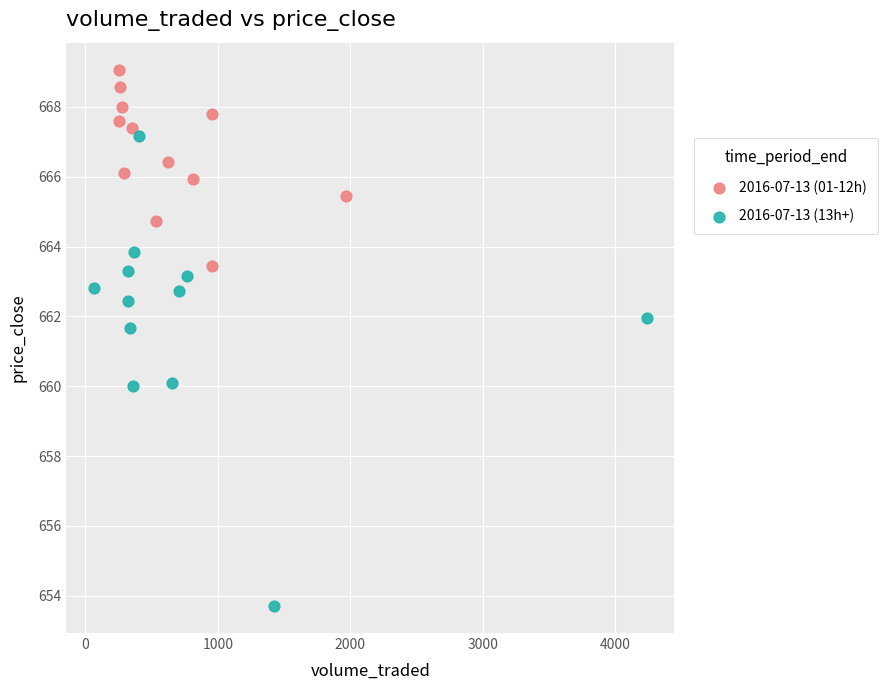

Which series reaches the maximum Y coordinate?

2016-07-13 (01-12h)